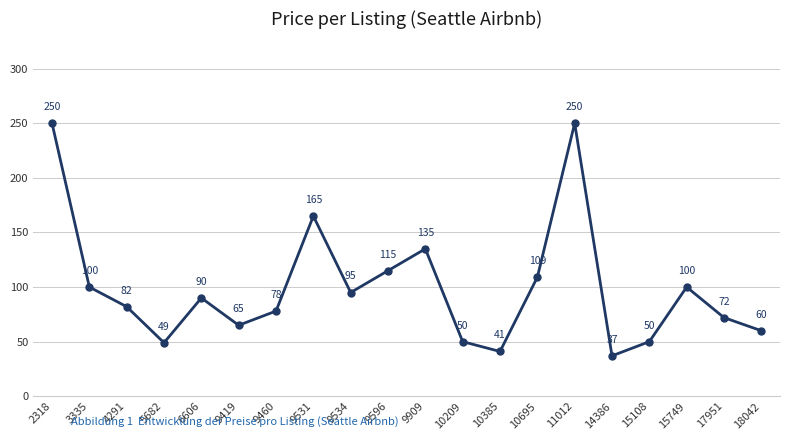

What is the greatest value displayed?

250